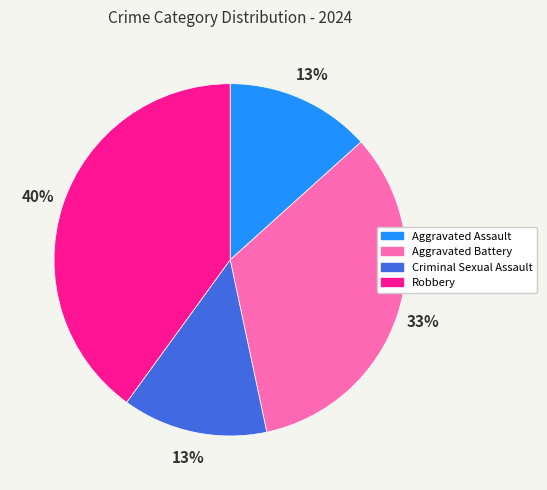

What is the ratio of the value at Aggravated Battery to the value at Robbery?

0.8